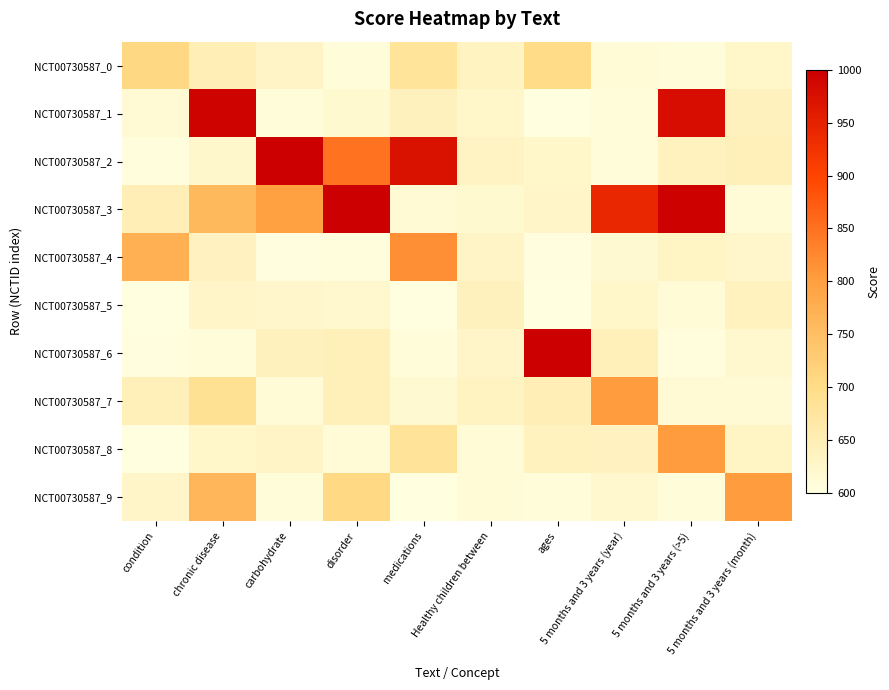

What is the maximum value shown in the chart?

1000.0